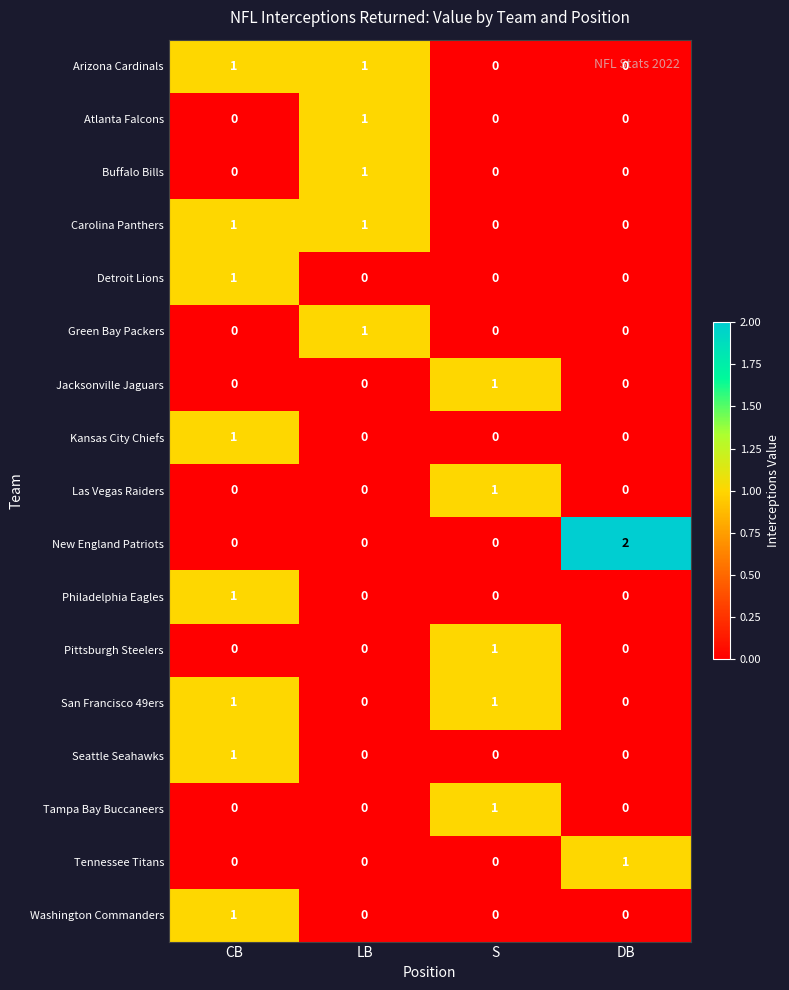

Count the number of data series in this chart.

17